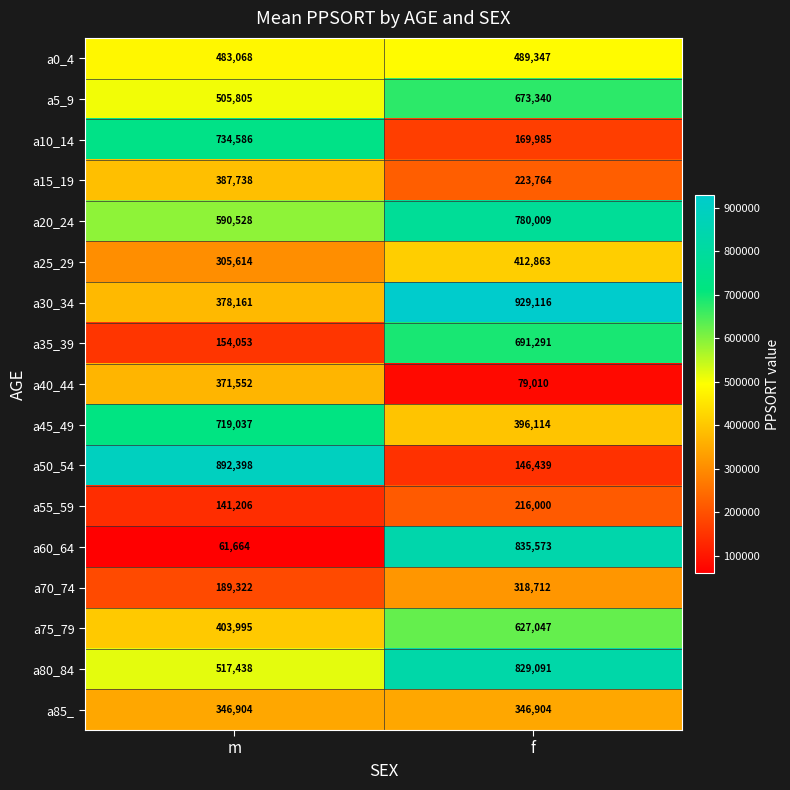

Read the a50_54 value at f.

146439